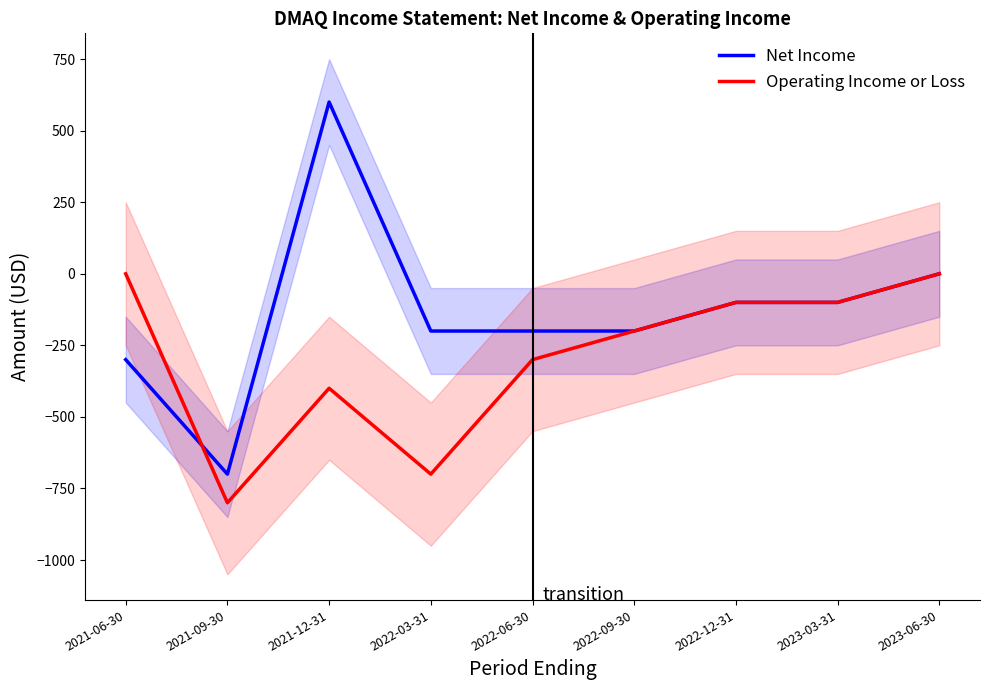

At which label does Operating Income or Loss reach its minimum?

2021-09-30